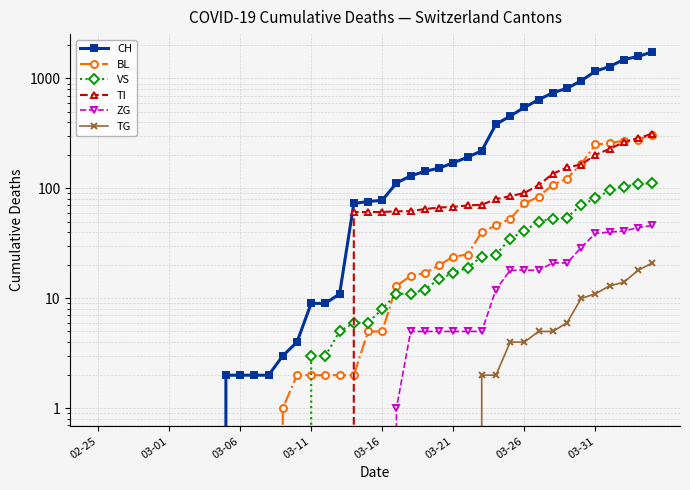

Does the chart have visible grid lines?

Yes